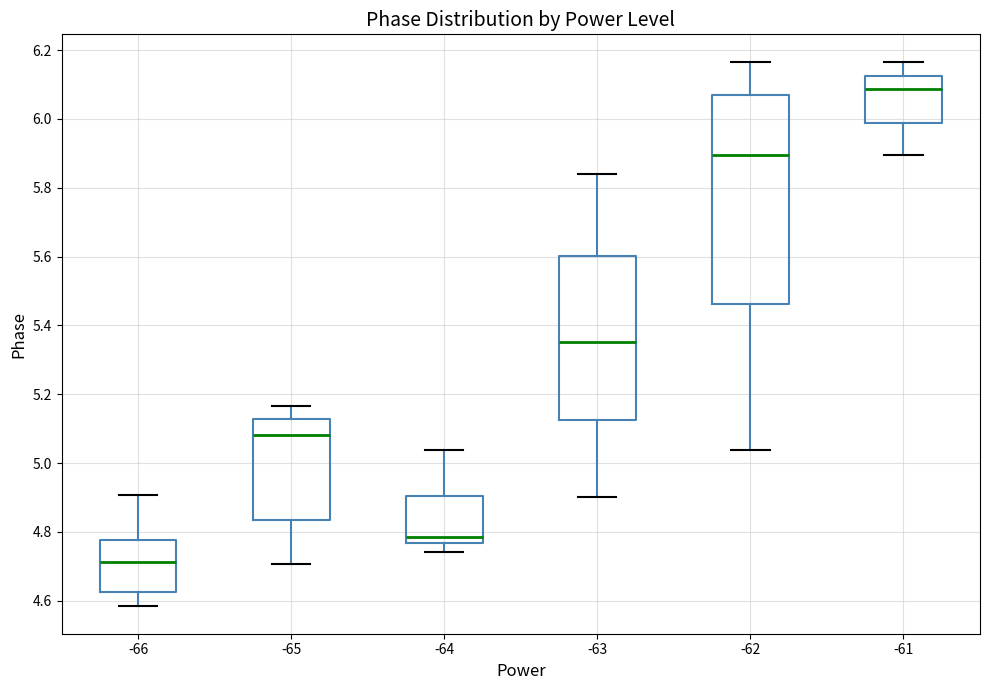

Which box is the tallest, from its lower edge to its upper edge?

-62